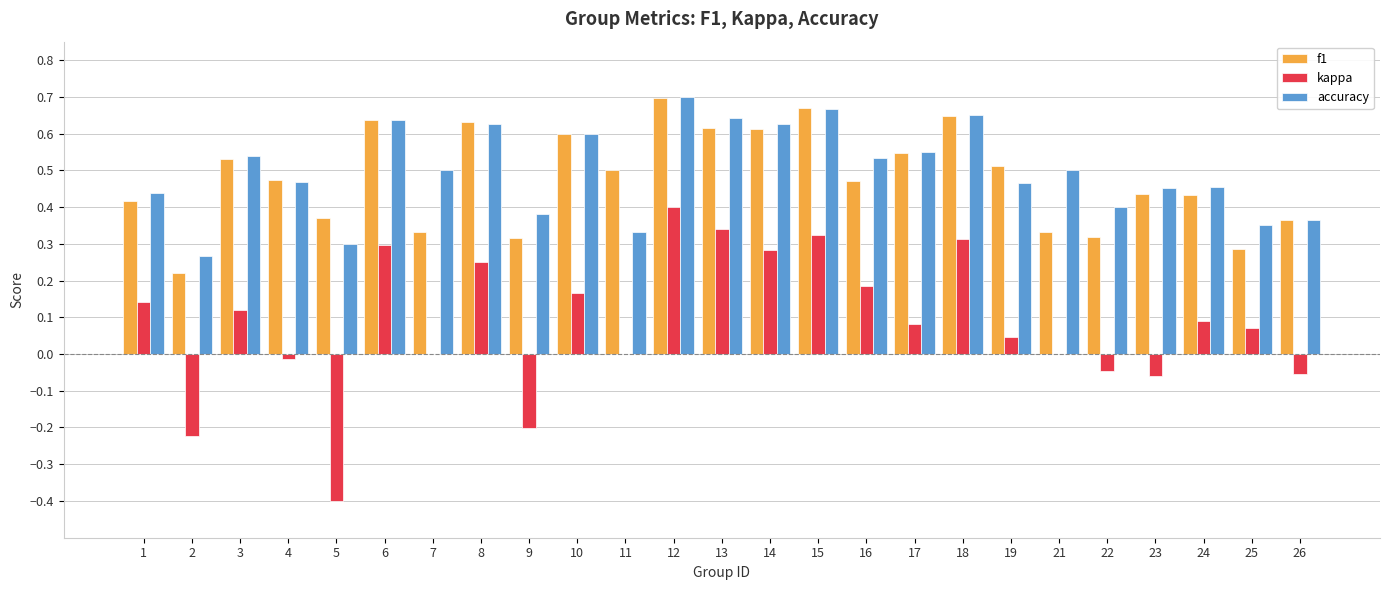

At which category is the sum across all series the highest?

12